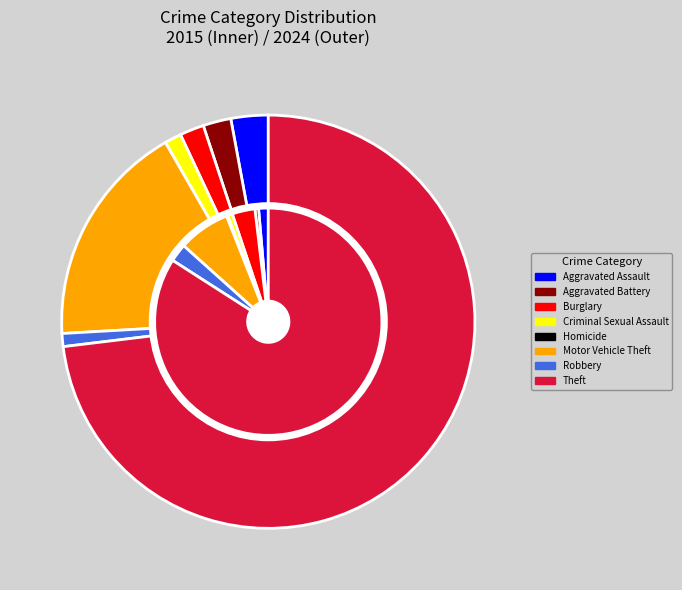

How many segments does this pie chart have?

8